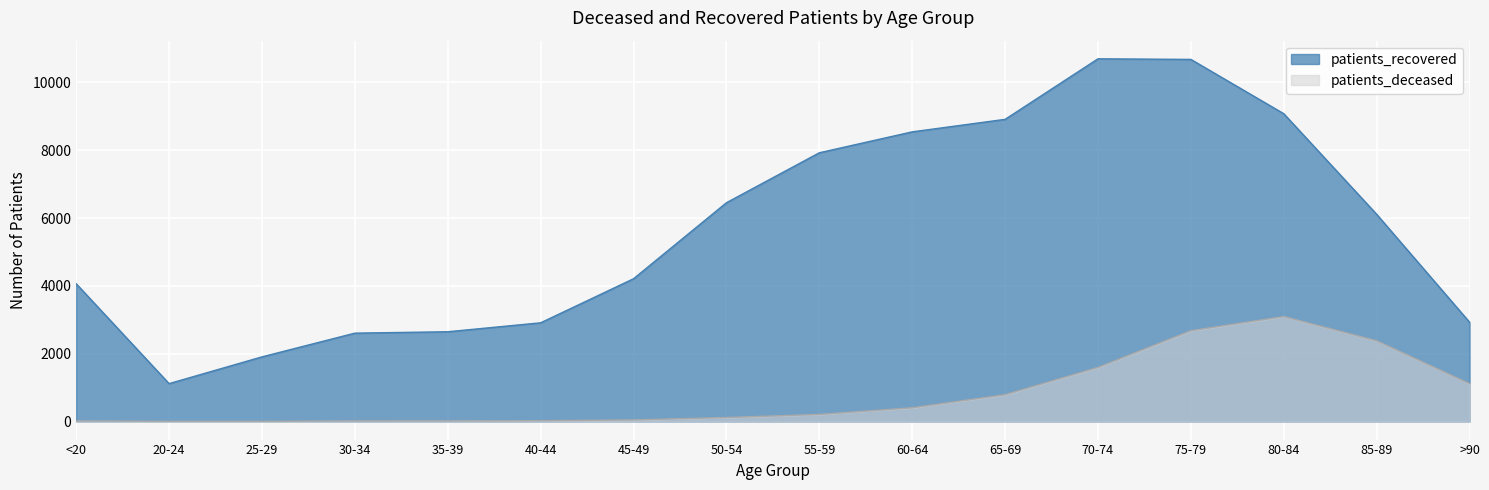

True or false: patients_recovered and patients_deceased intersect in this chart.

False